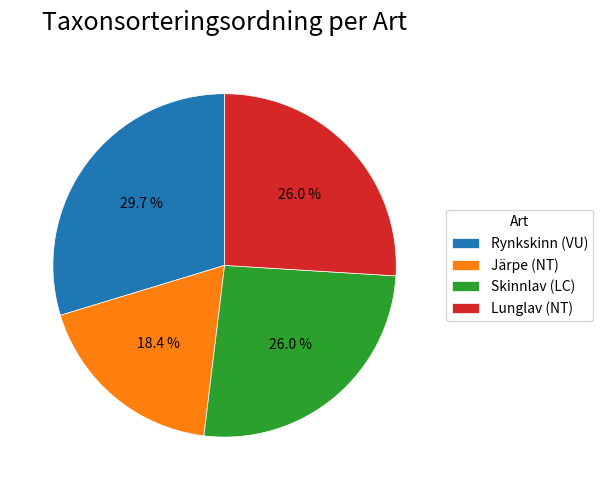

Is it true that Rynkskinn (VU) is 39% of the pie?

False